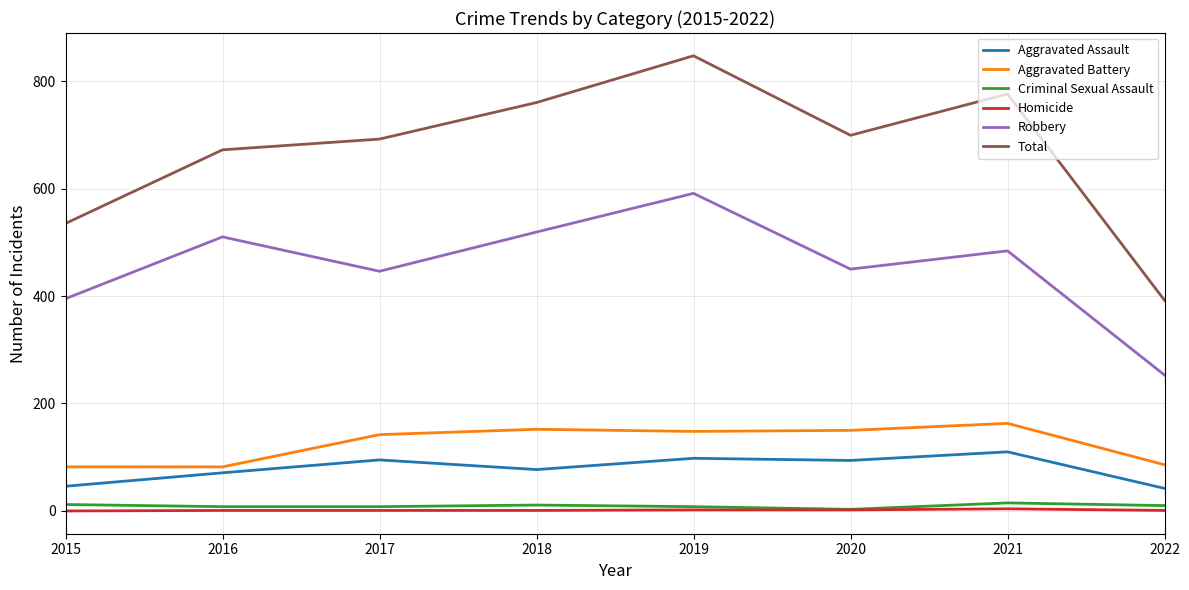

What are all the series names shown in the legend?

Aggravated Assault, Aggravated Battery, Criminal Sexual Assault, Homicide, Robbery, Total